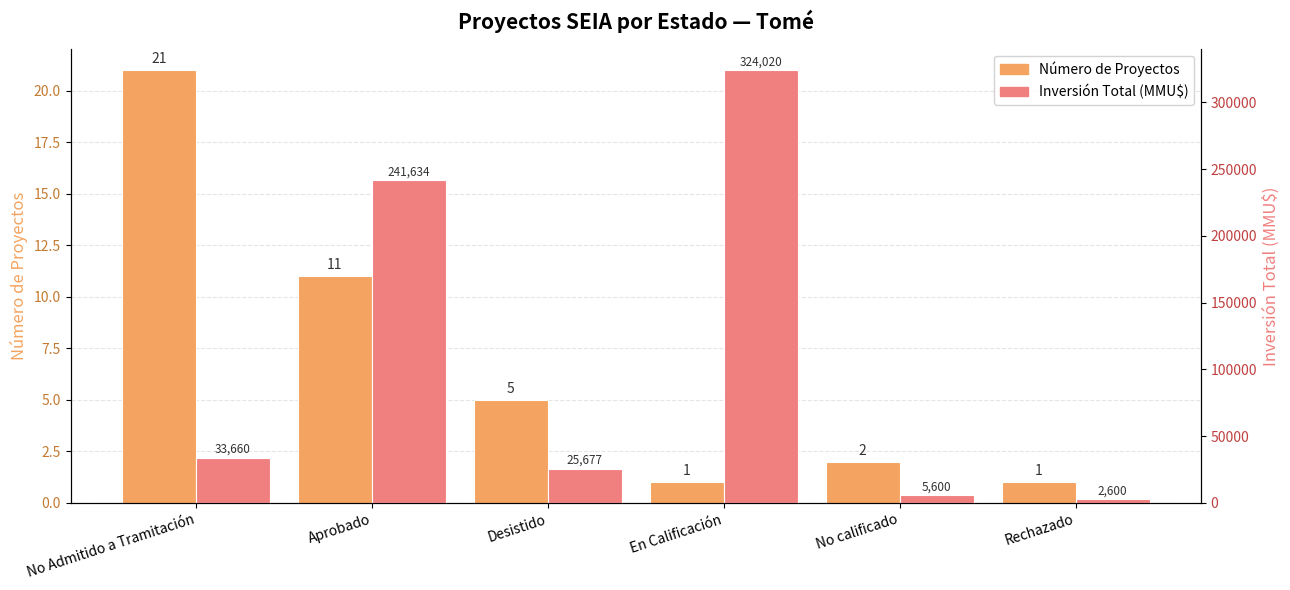

True or false: Número de Proyectos has a value of 17 at Aprobado.

False